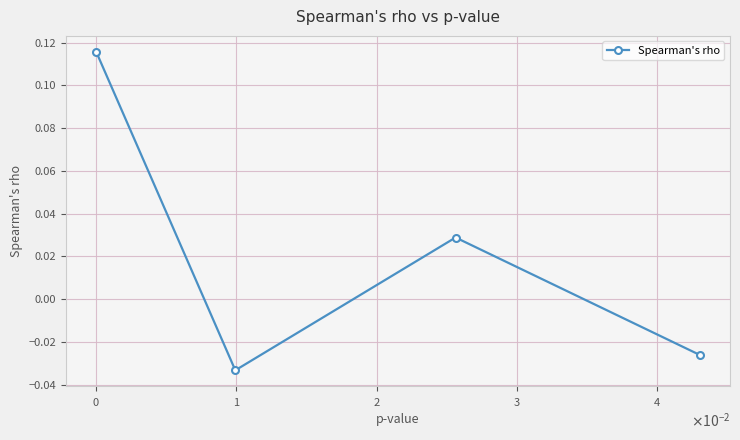

Count the values in the range 0 to 1.

2